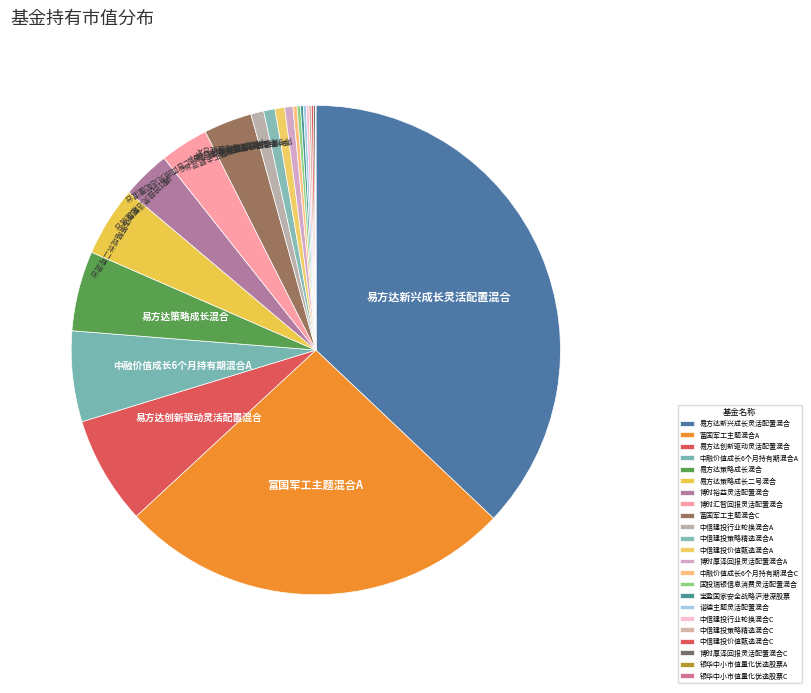

How many slices are in this pie chart?

23